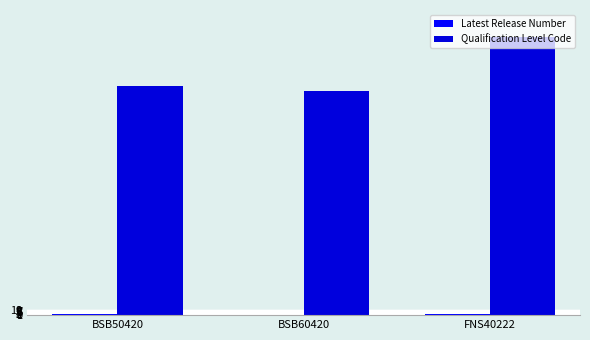

What is the average value of the Qualification Level Code series?

448